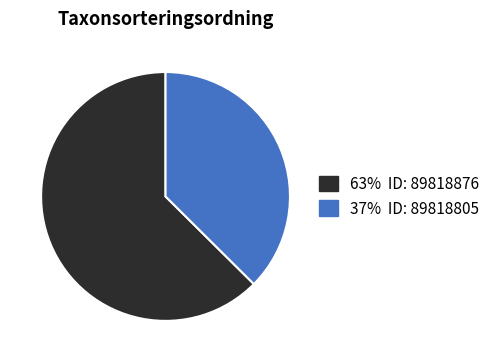

How many slices are in this pie chart?

2